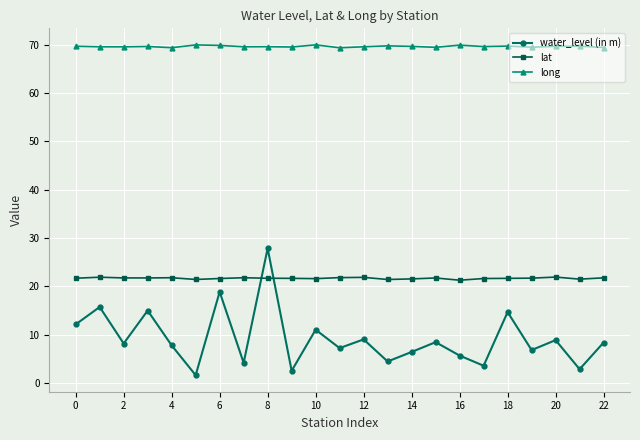

True or false: water_level (in m) and long intersect in this chart.

False